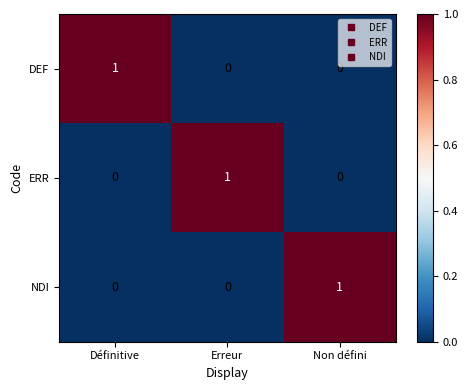

At how many categories does at least one series exceed 0?

3